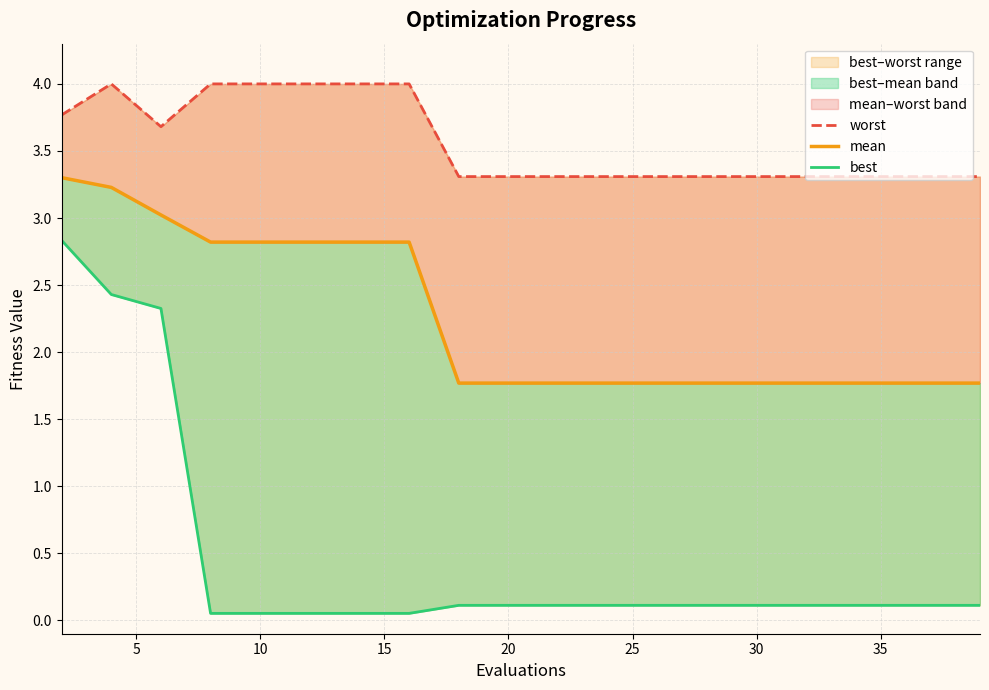

What are all the series names shown in the legend?

worst, mean, best